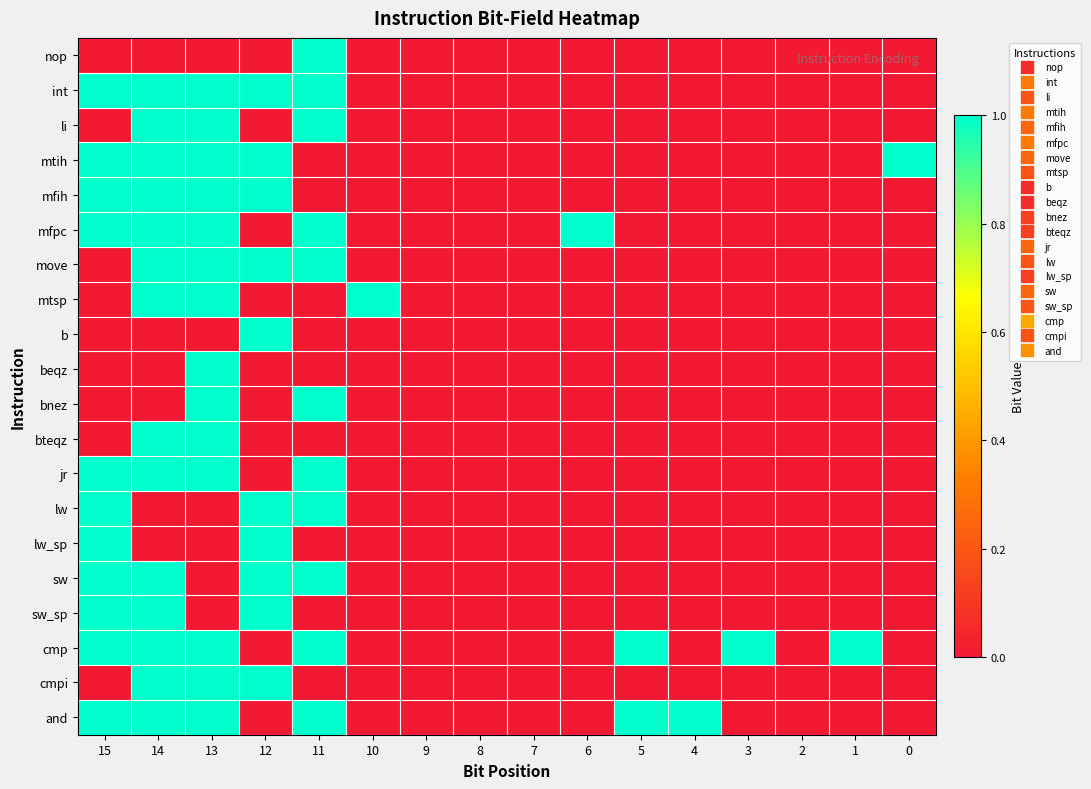

Which label corresponds to the largest value in the chart?

11